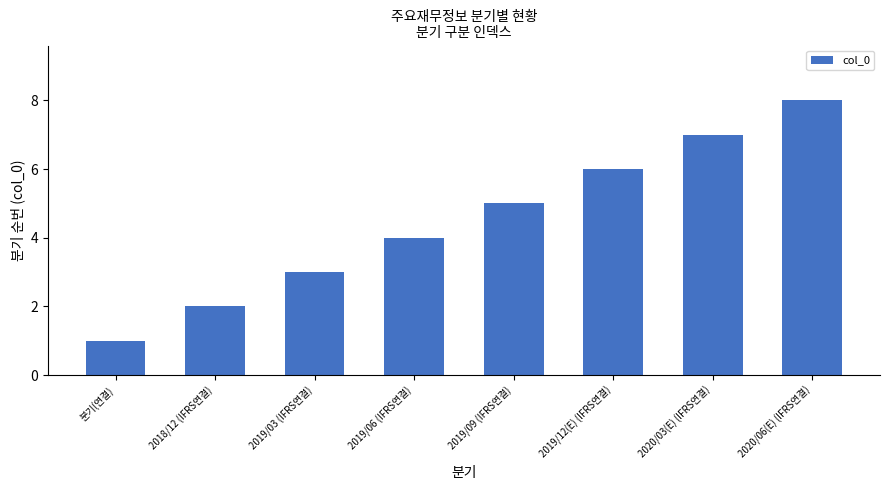

List the labels in order of value, largest first.

2020/06(E) (IFRS연결), 2020/03(E) (IFRS연결), 2019/12(E) (IFRS연결), 2019/09 (IFRS연결), 2019/06 (IFRS연결), 2019/03 (IFRS연결), 2018/12 (IFRS연결), 분기(연결)